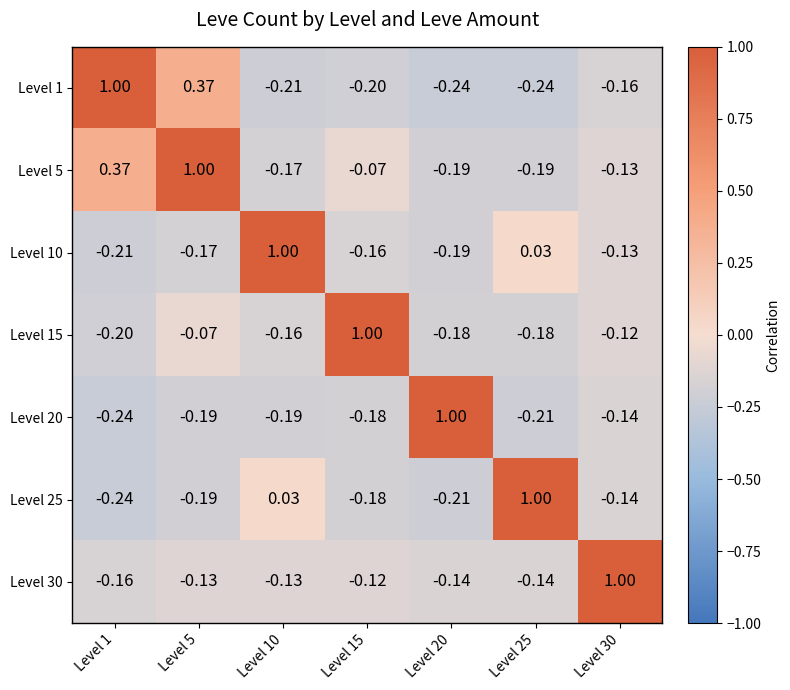

How many data points in Level 5 are above 0?

2